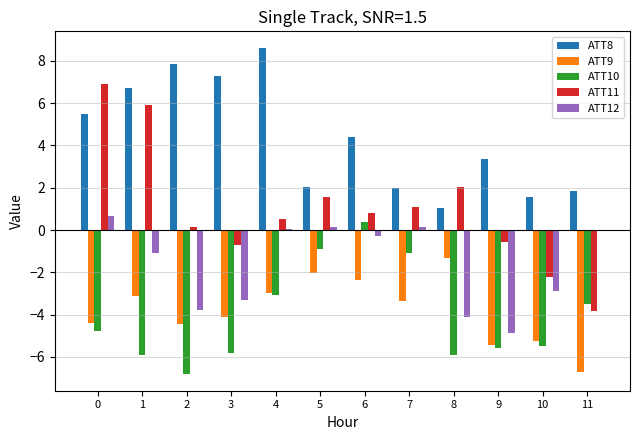

What is the greatest value displayed?

8.6